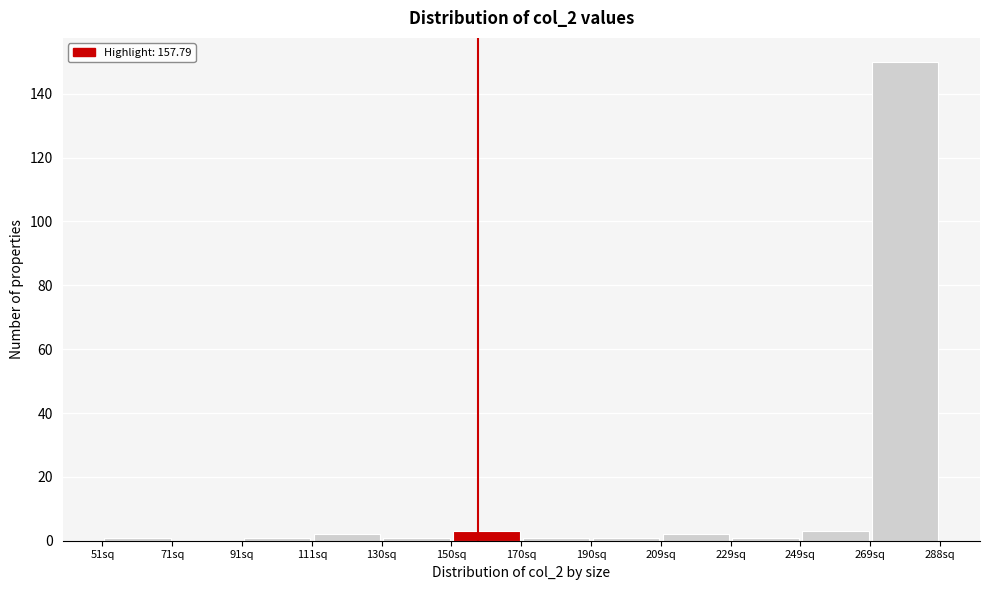

Over which range of the x-axis is the bar tallest?

268 to 288